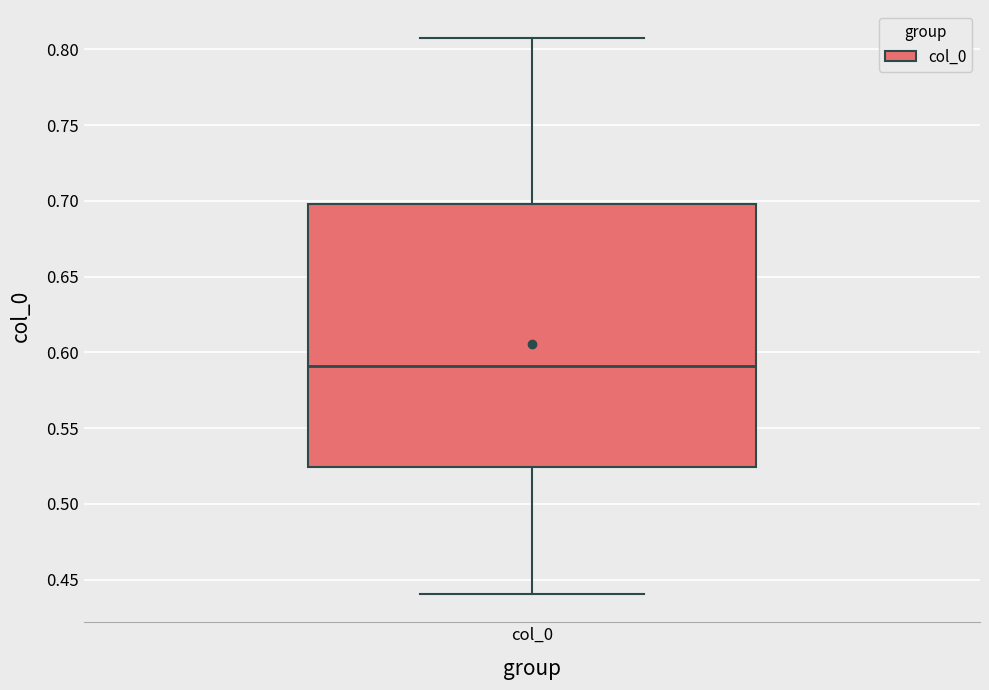

Transcribe this box plot: give where the median line is, the range the box spans, and where the two whiskers end, as read against the y-axis. The values are not printed on the chart, so give them approximately, as read against the axis.

median 0.590, box 0.525 to 0.700, whiskers 0.440 to 0.810